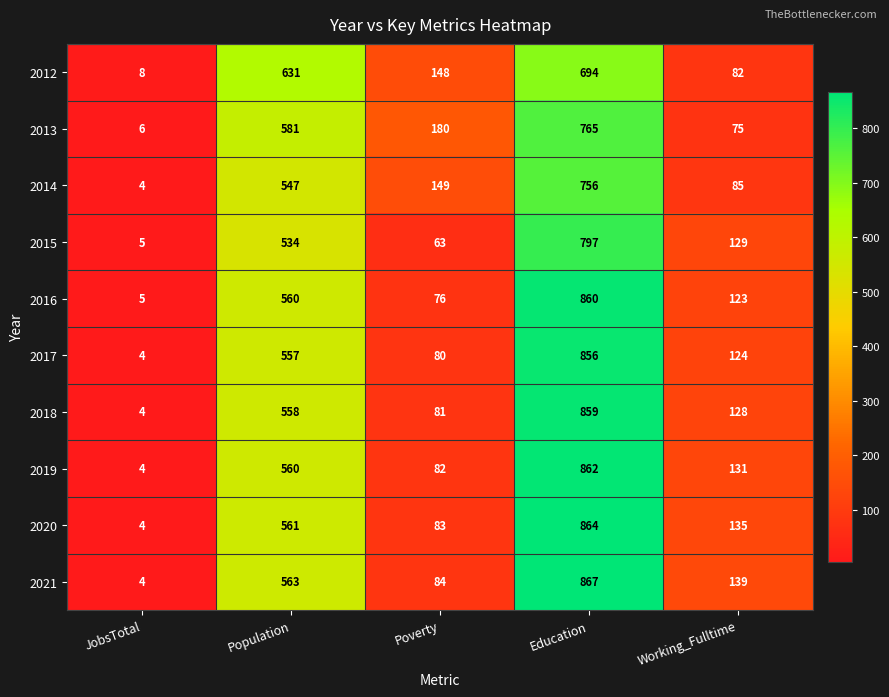

At which label is 2013 closest to 385?

Population